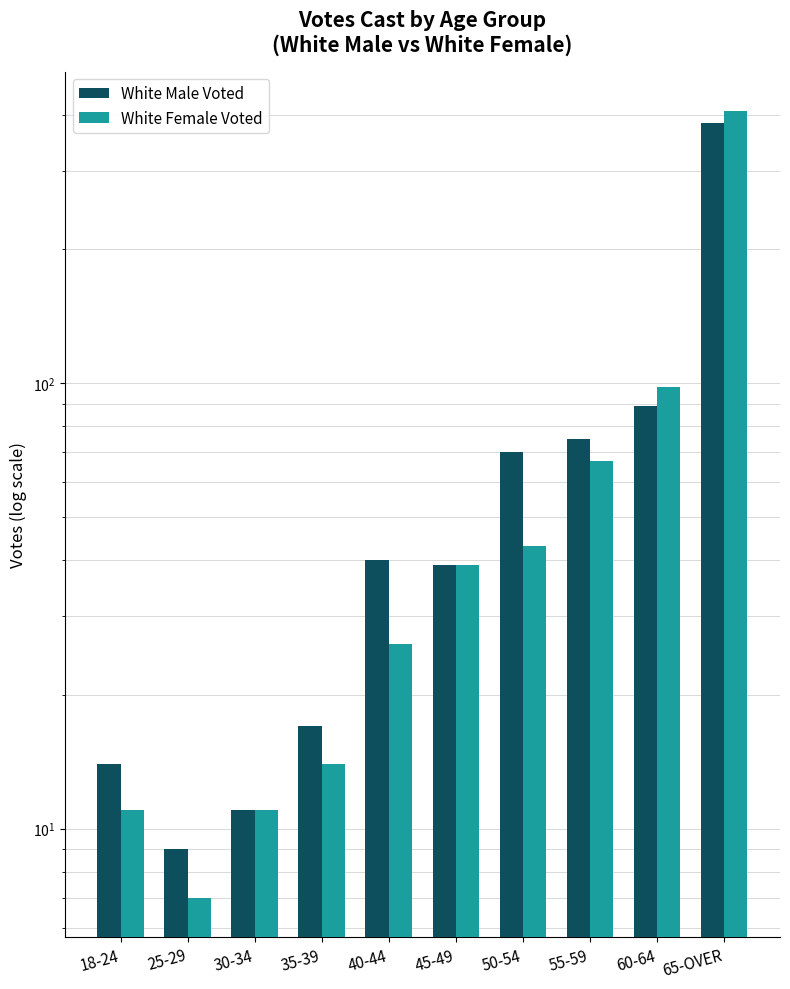

How many bars are there in total?

20